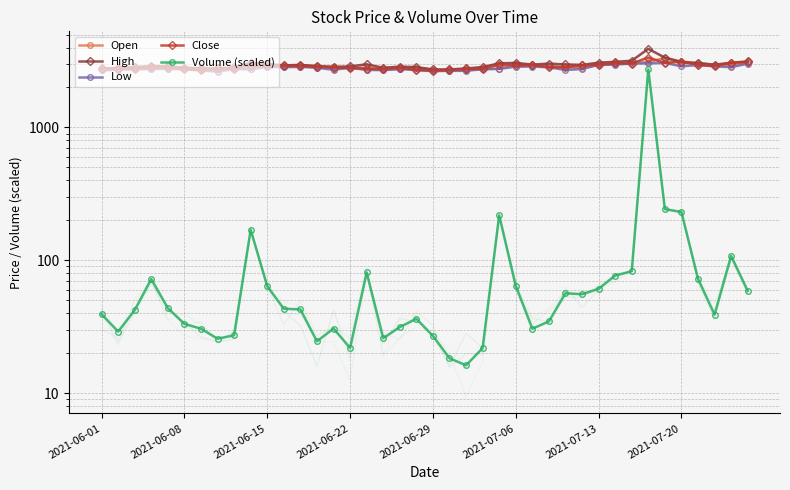

What is the difference between the second highest and second lowest values in the Low series?

385.0